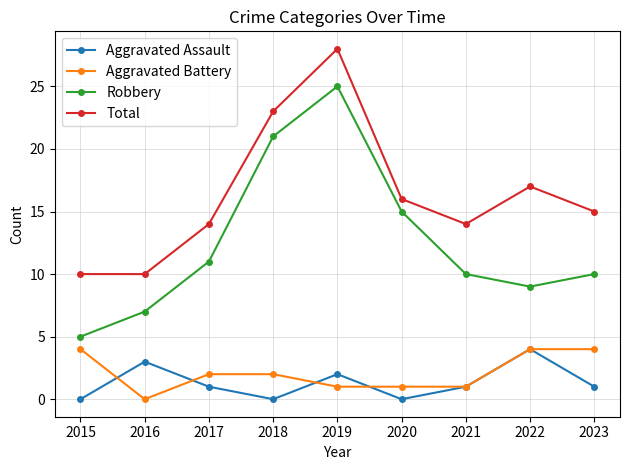

Where does the Aggravated Battery series first go above 2?

2015